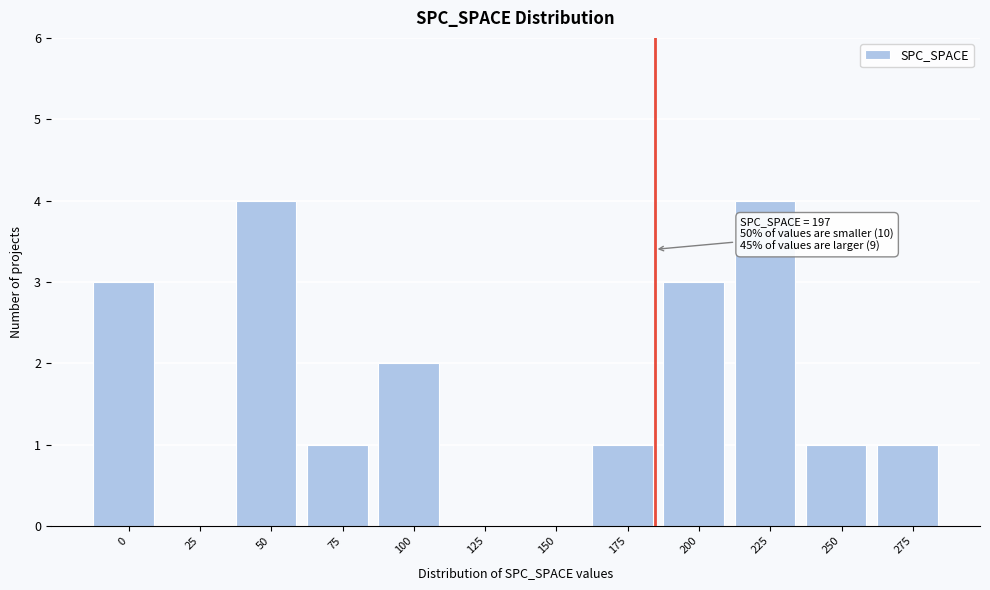

Reading right to left, list all the values displayed in this chart.

275=1	250=1	225=4	200=3	175=1	150=0	125=0	100=2	75=1	50=4	25=0	0=3